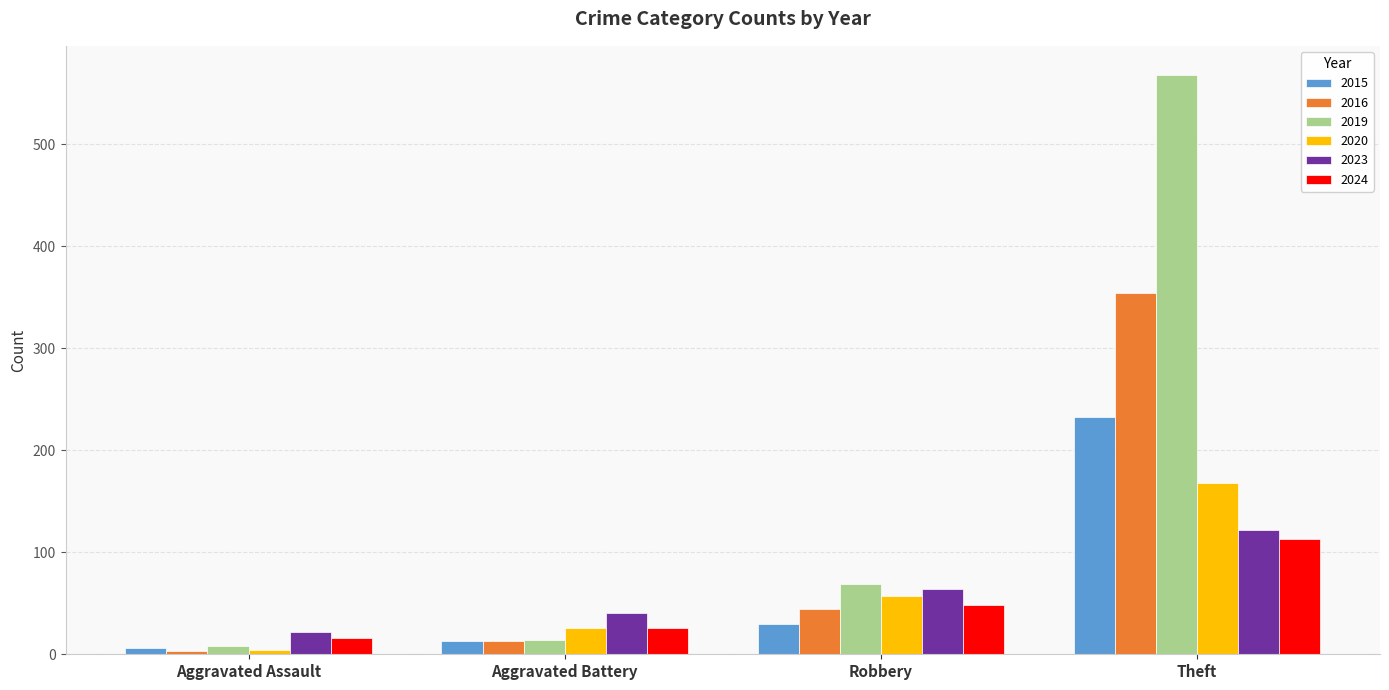

What is the sum of all 2020 values?

255